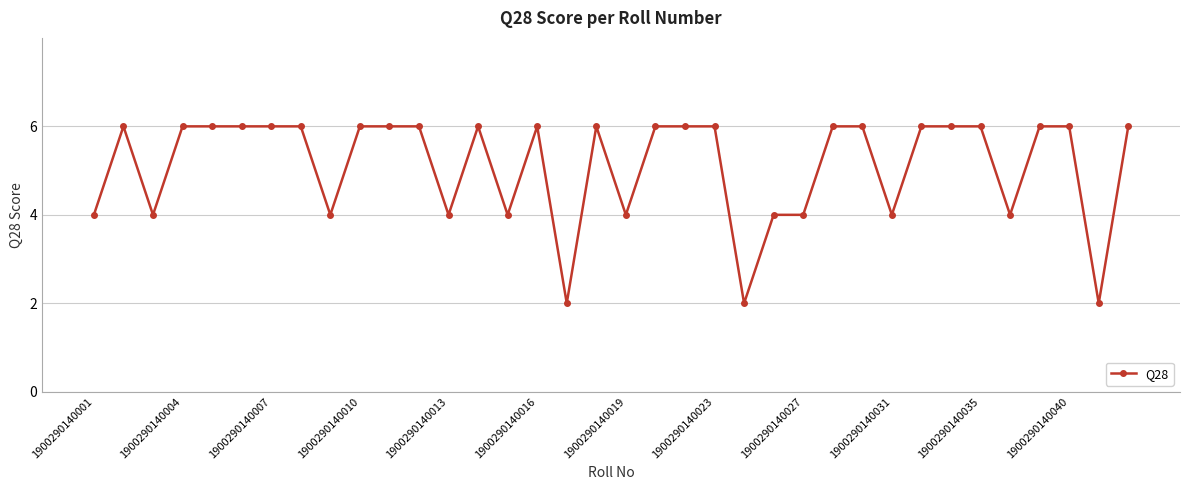

What is the difference between the second highest and second lowest values?

4